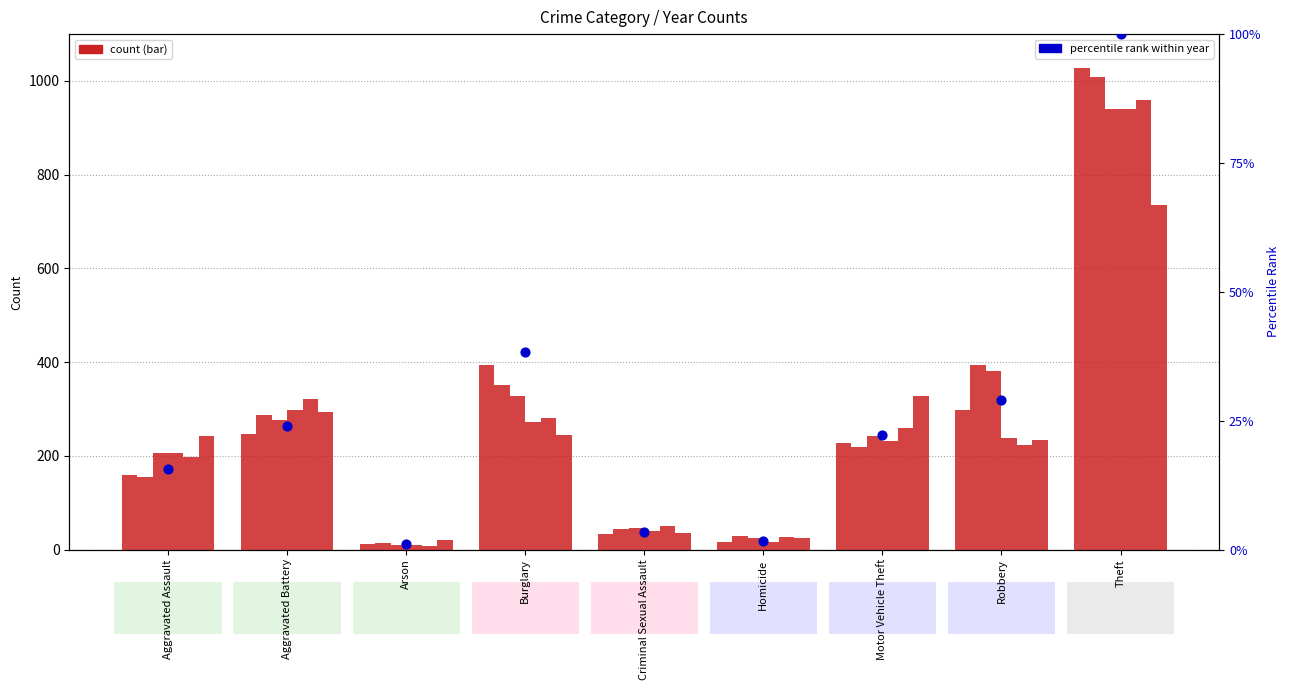

What is the ratio of the value at Theft to the value at Criminal Sexual Assault?

30.2